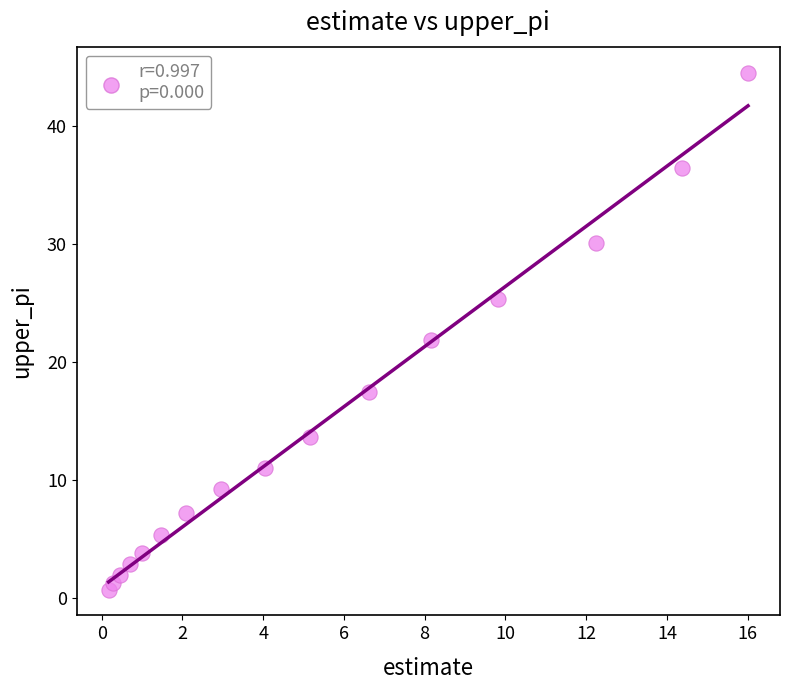

What is the range of X values (max minus min)?

15.8